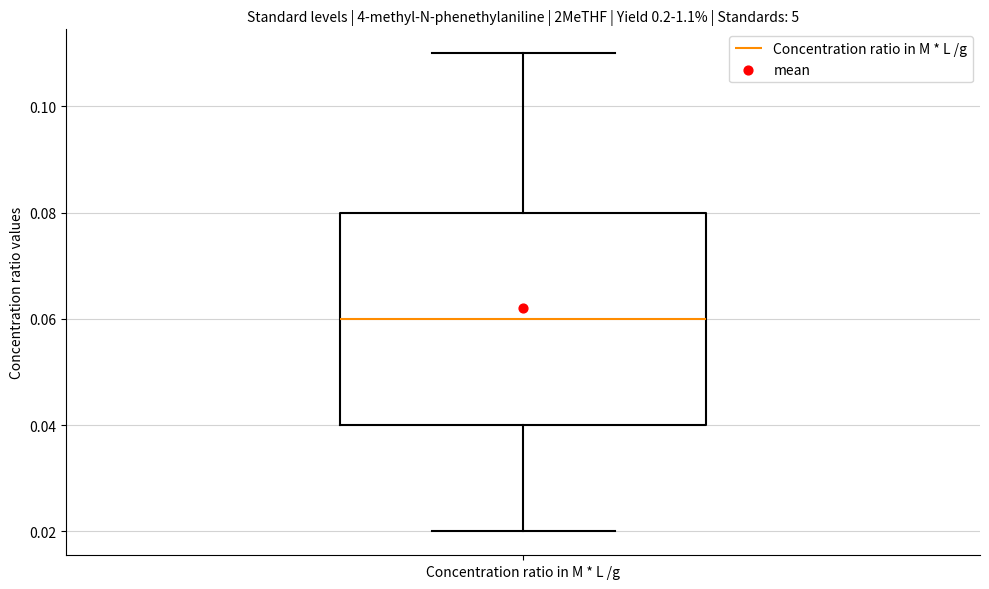

Where does the lower whisker of the box for Concentration ratio in M * L /g end on the y-axis? The values are not printed on the chart, so give them approximately, as read against the axis.

0.02